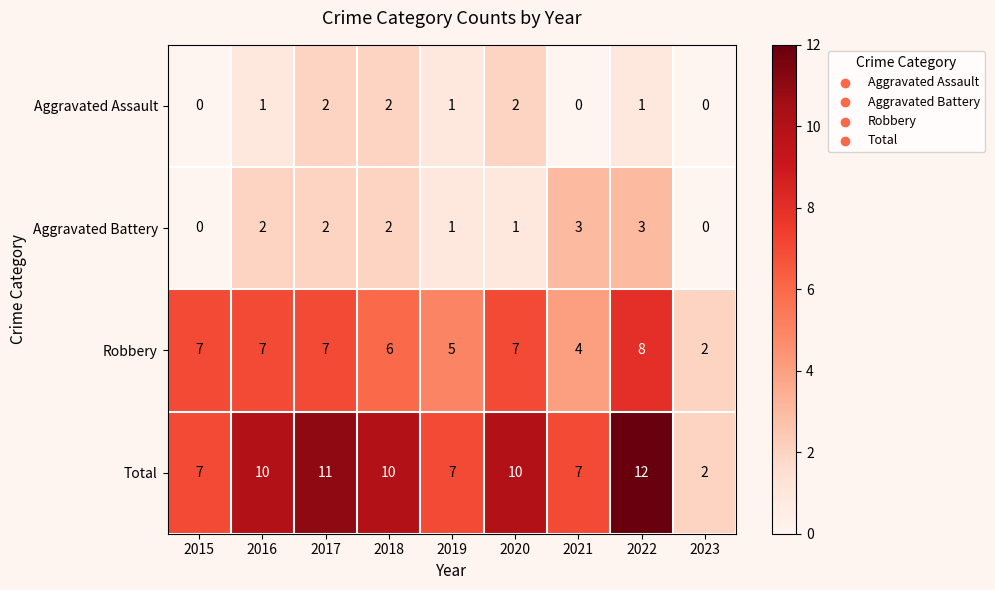

Between 2015 and 2016, which series saw the biggest shift?

Total